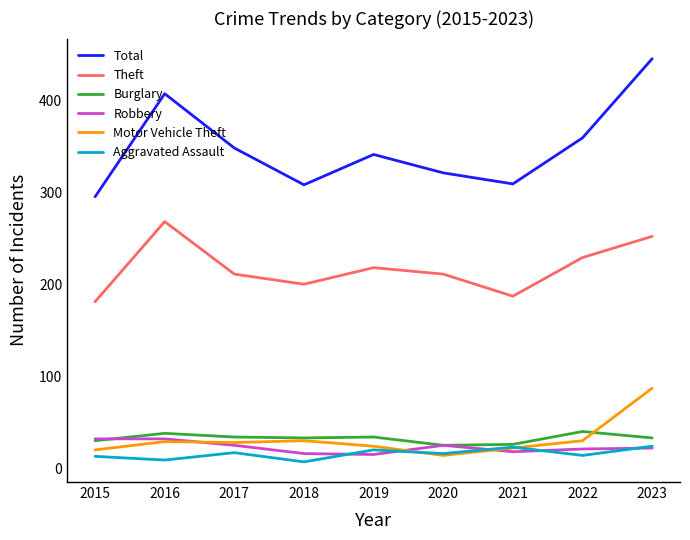

What is the difference between the maximum and minimum values in the Theft series?

87